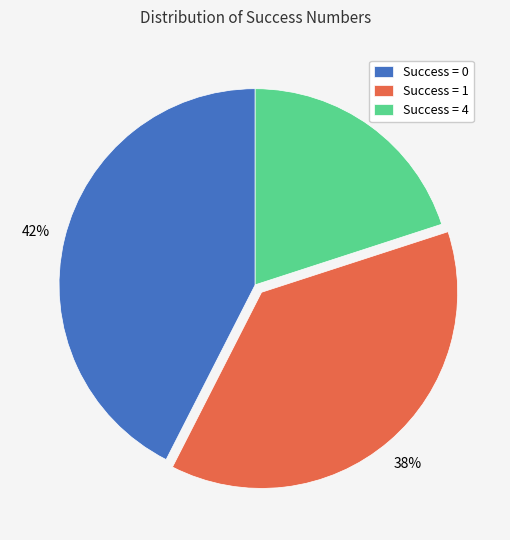

To the nearest percent, what is the difference between the Success = 0 and Success = 4 slice percentages?

22%